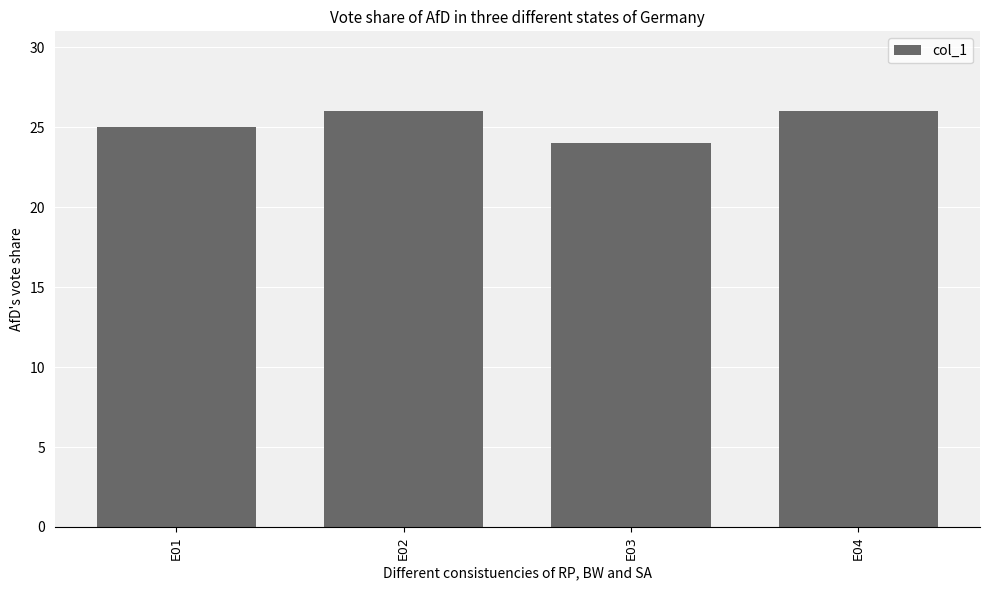

Between E01 and E04, which is larger?

E04